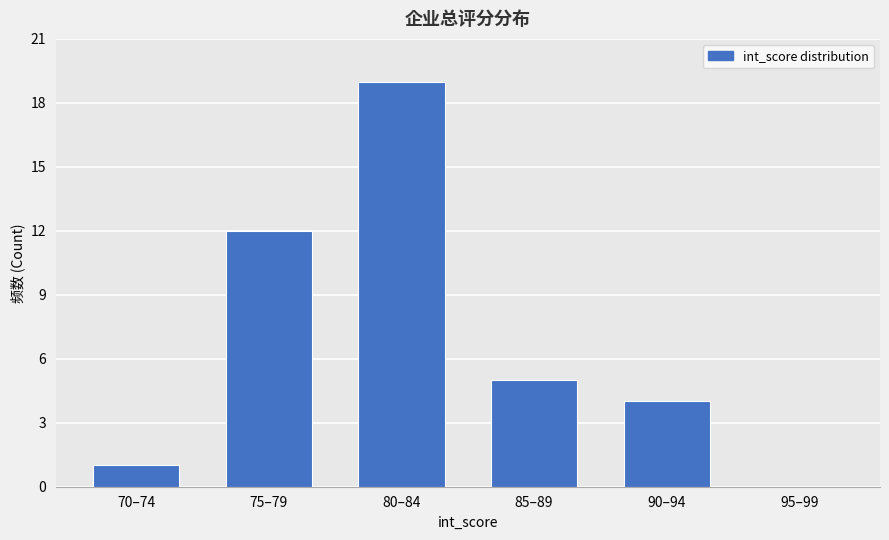

Which has a higher value, 80–84 or 70–74?

80–84